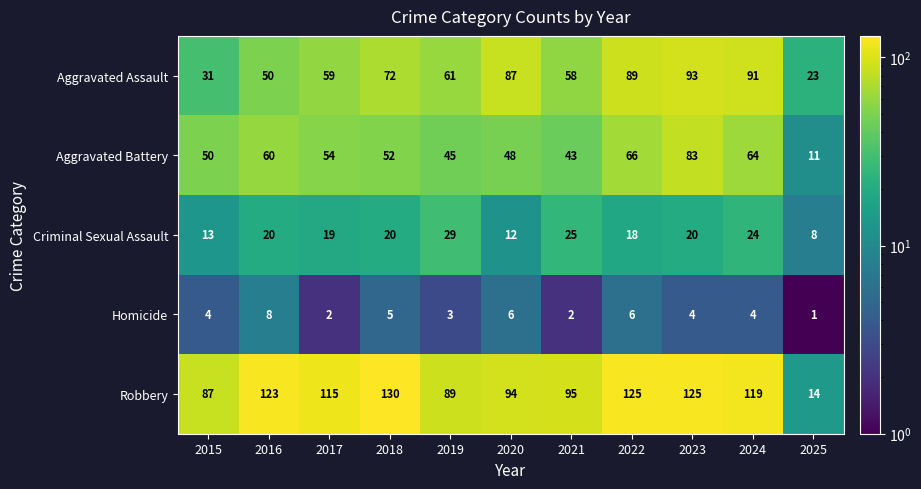

Between 2019 and 2023, which series saw the biggest shift?

Aggravated Battery